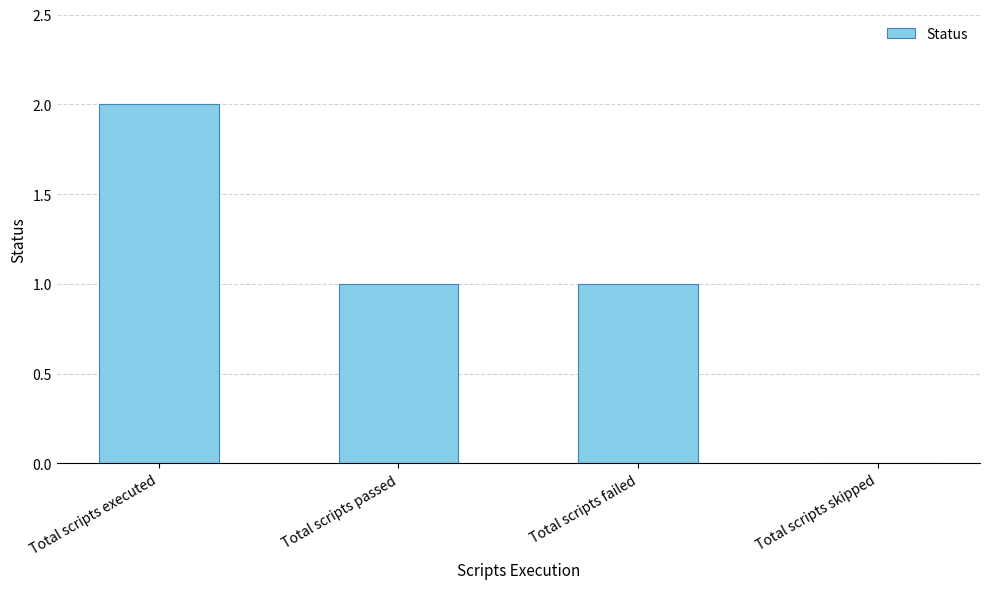

How many data points does each series have?

4